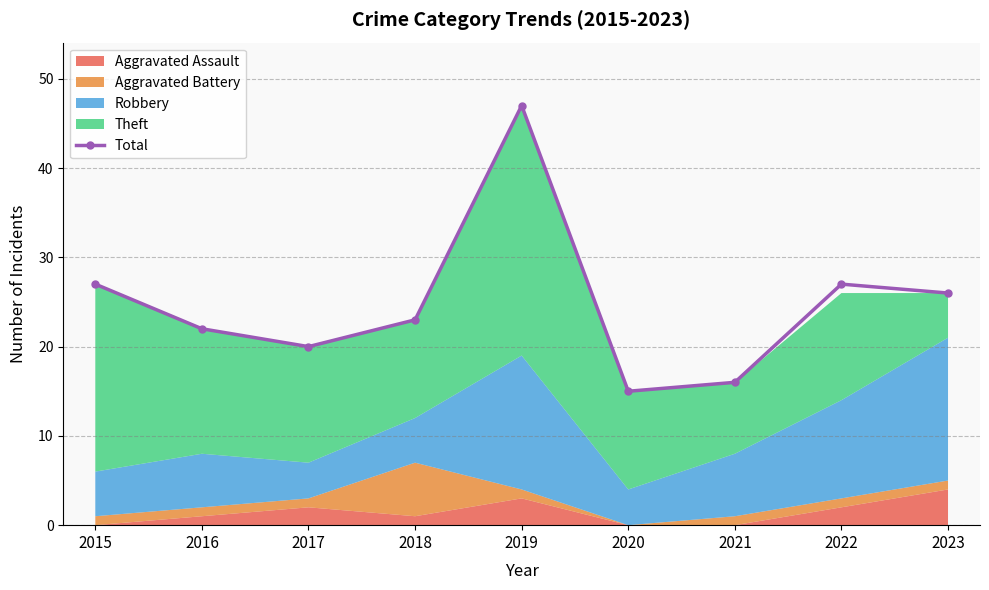

What value does the data have at 2020?

15